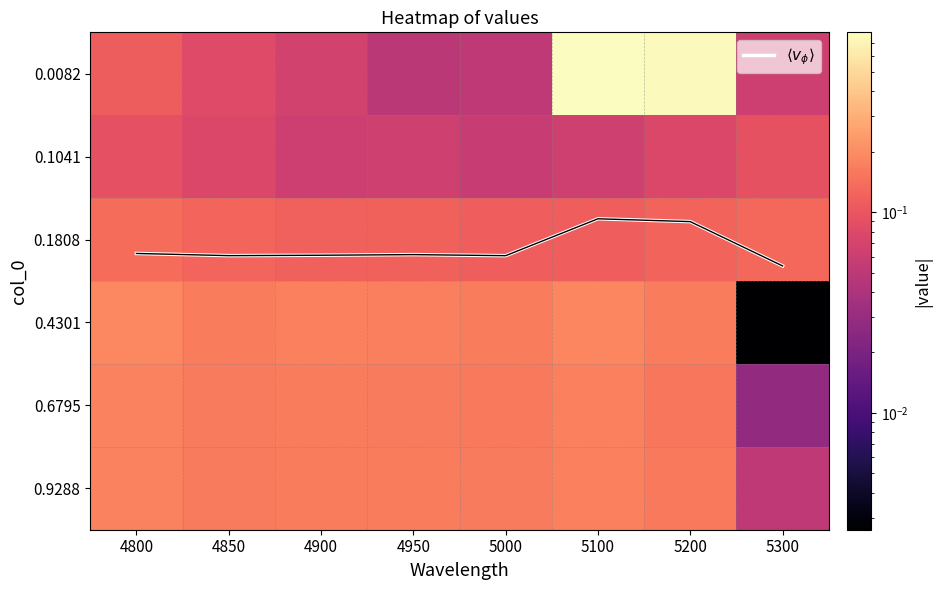

What is the average value of the 0.1808 series?

0.1